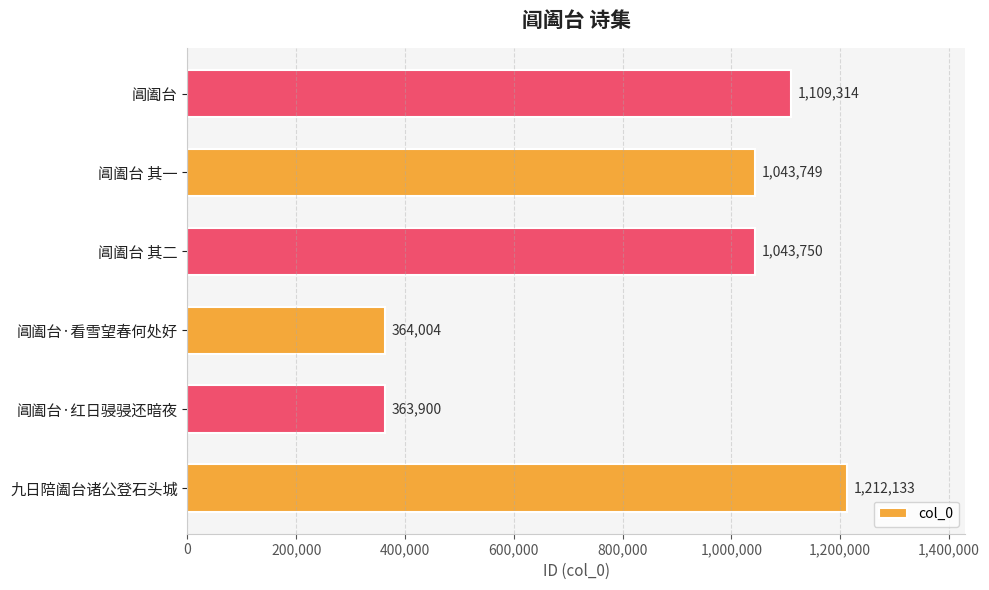

The value at 阊阖台·红日骎骎还暗夜 is 607843. True or false?

False